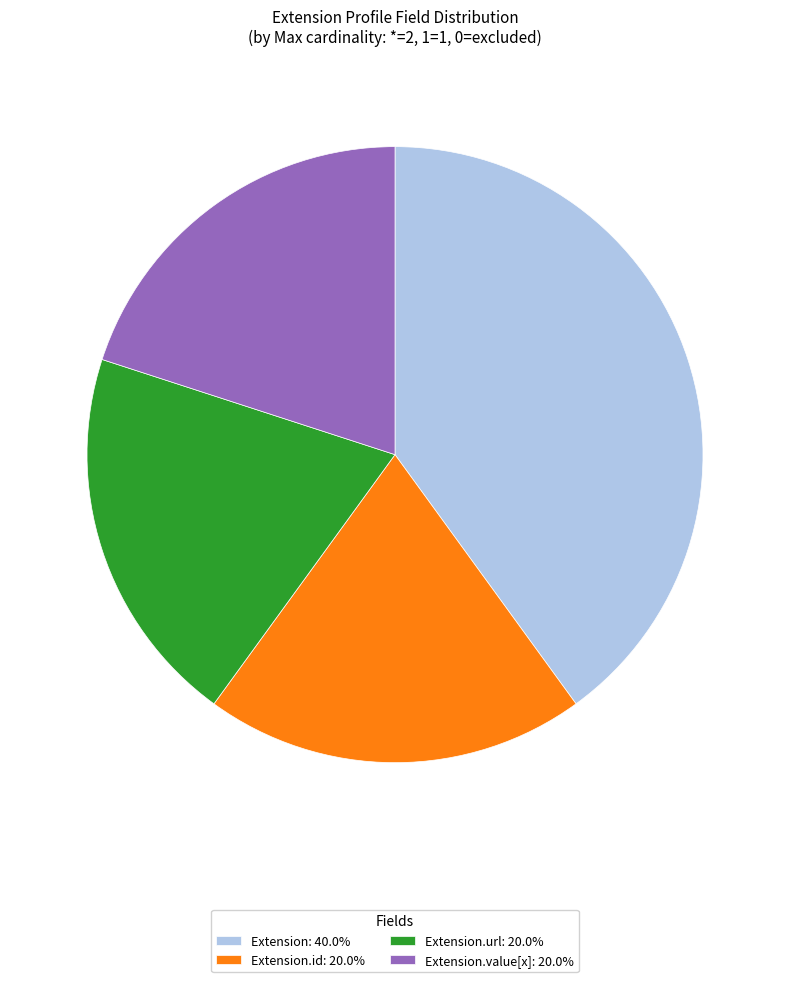

Do Extension.id: 20.0% and Extension.value[x]: 20.0% together represent more than half of the pie?

No